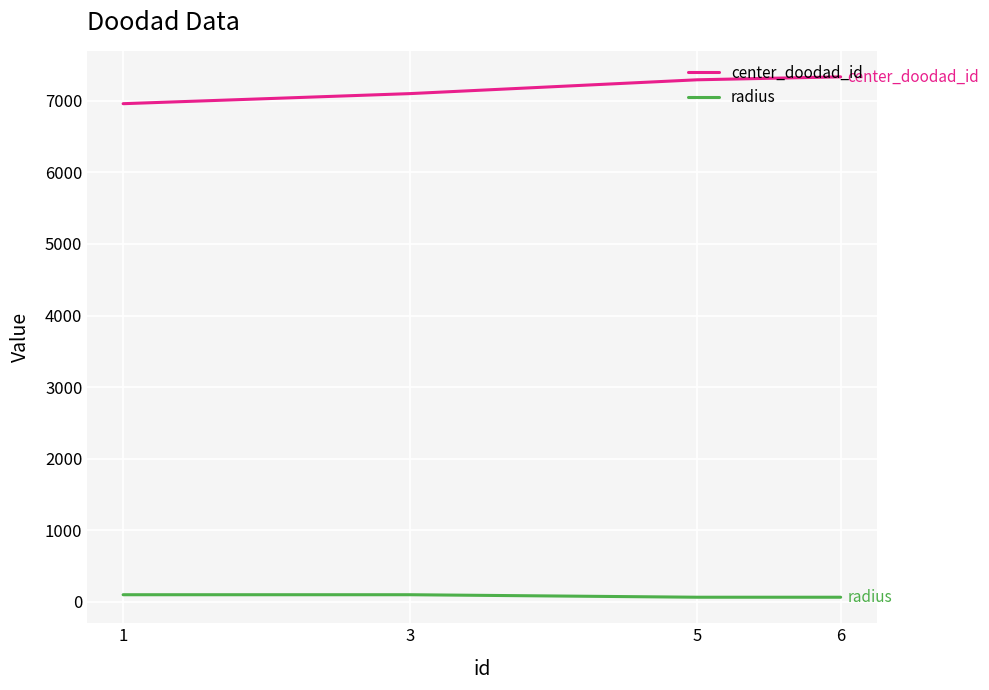

Reading right to left, extract all data points from this chart.

center_doodad_id: 7334	7293	7100	6959
radius: 65	65	100	100